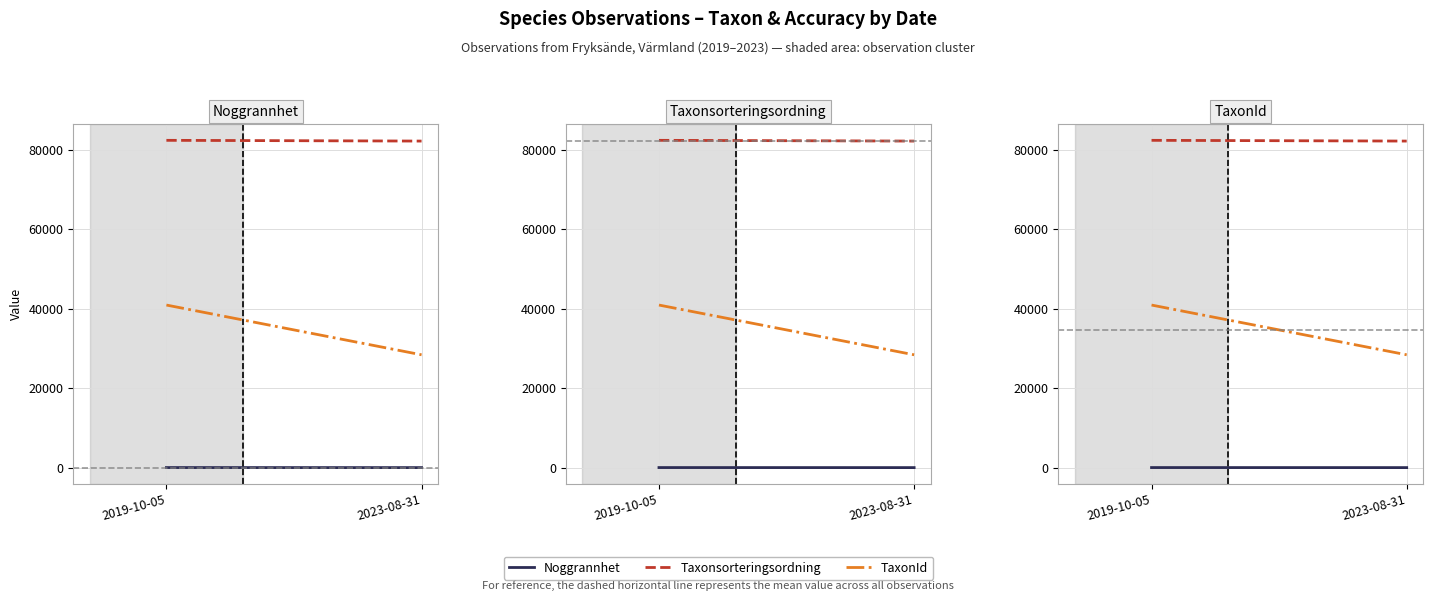

Is it true that Taxonsorteringsordning equals 43828.0 at 2023-08-31?

False